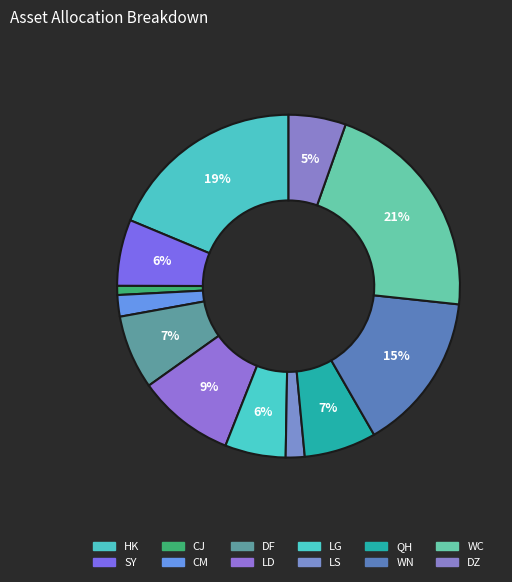

Is SY the majority of the pie?

No